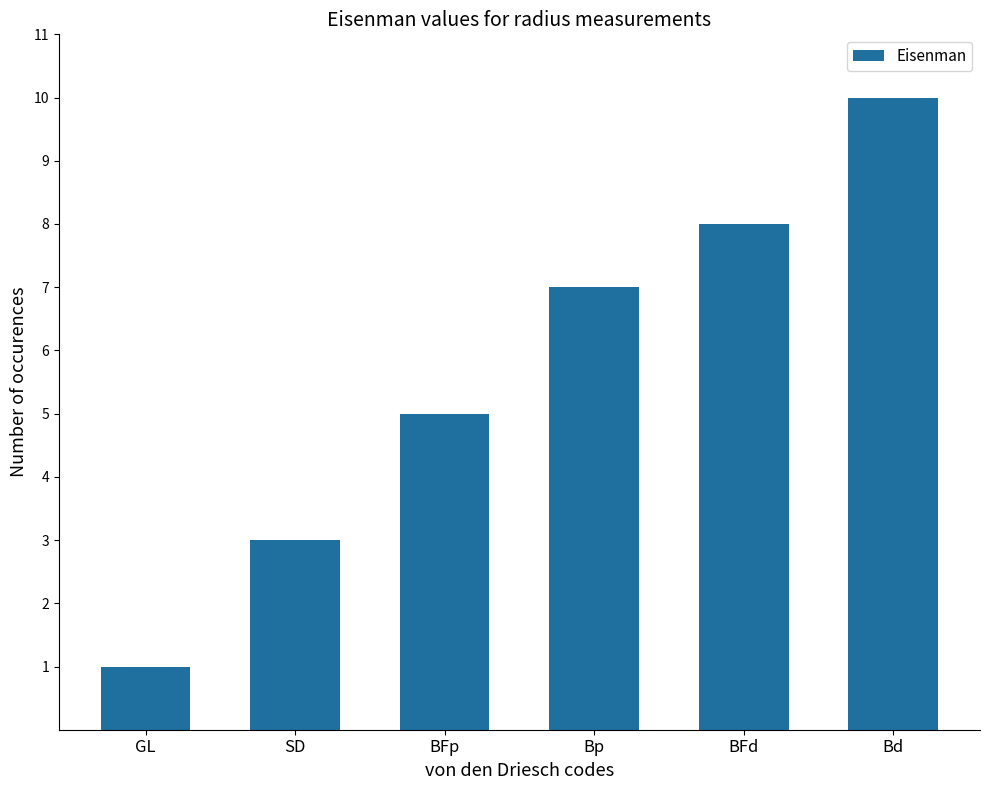

How many data points are less than 7?

3